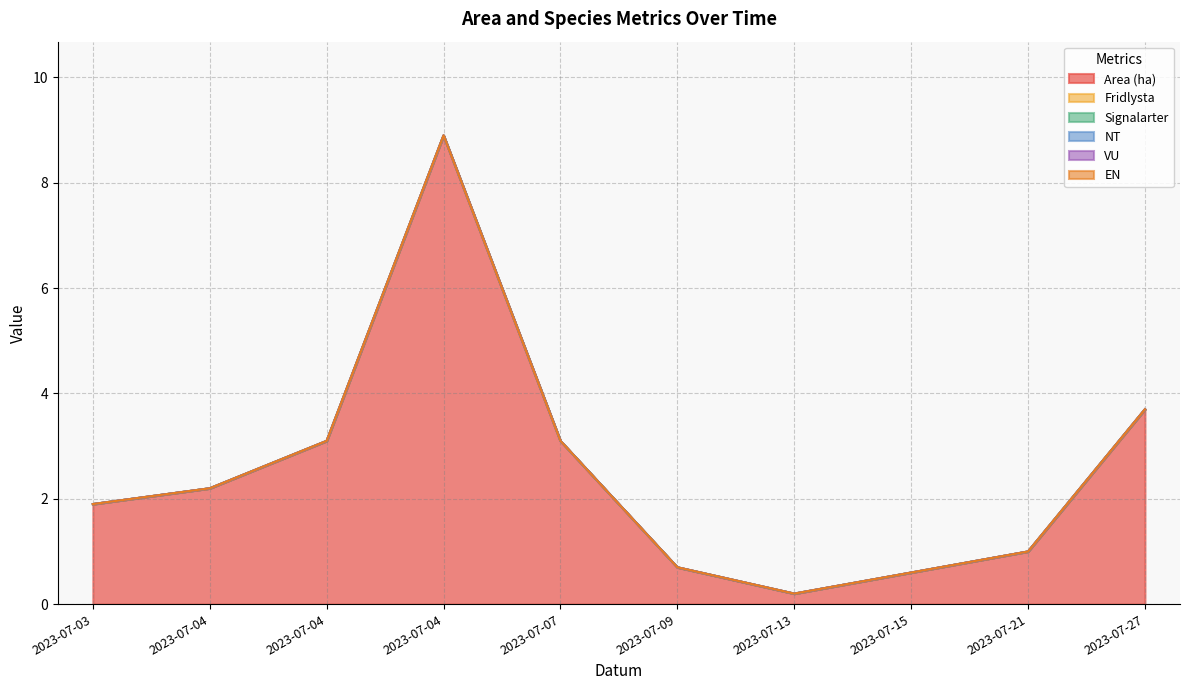

Rank the series at 2023-07-04 from highest to lowest value.

Area (ha), Fridlysta, Signalarter, NT, VU, EN